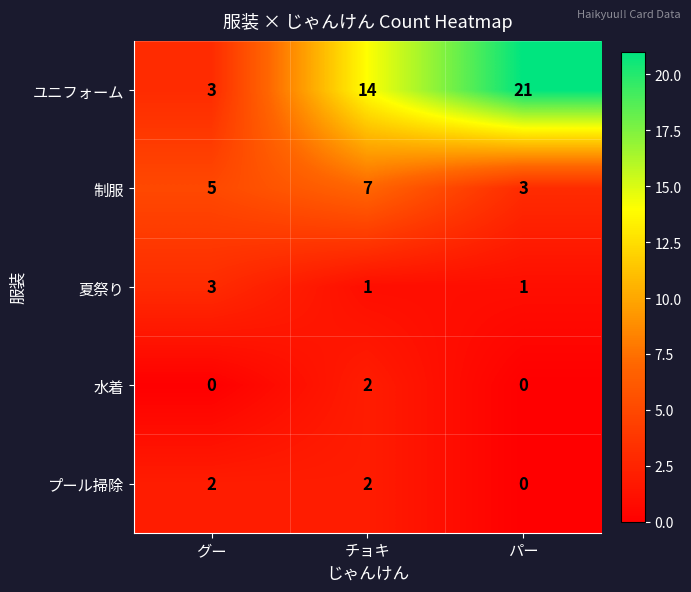

What is the sum of the 制服 values at チョキ and グー?

12